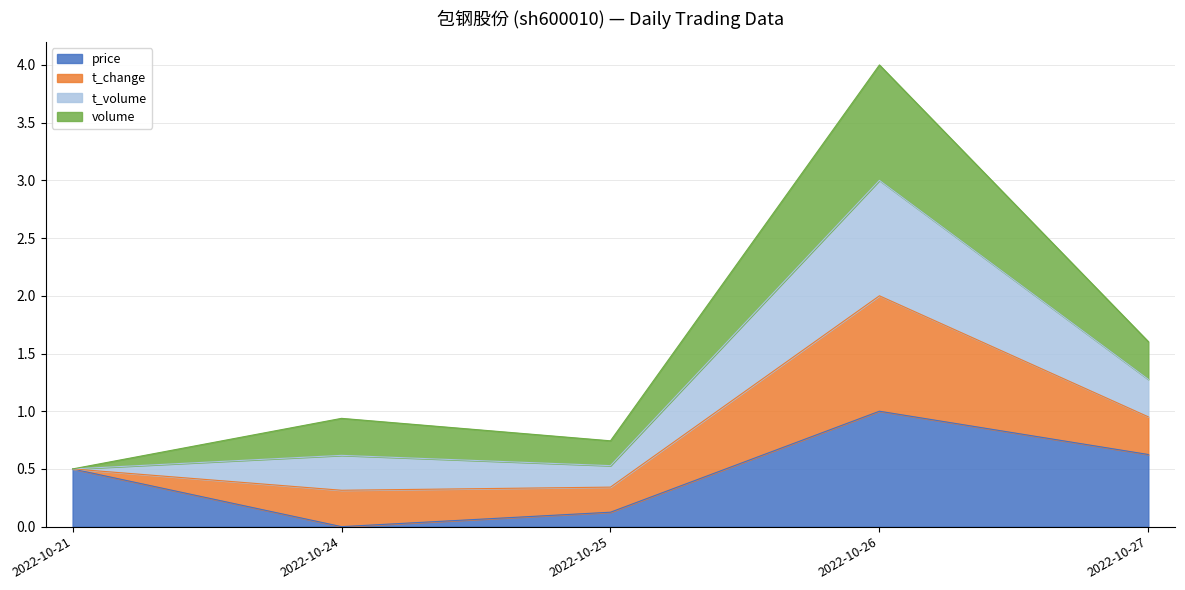

Rank the categories by price value from highest to lowest.

2022-10-26, 2022-10-27, 2022-10-21, 2022-10-25, 2022-10-24